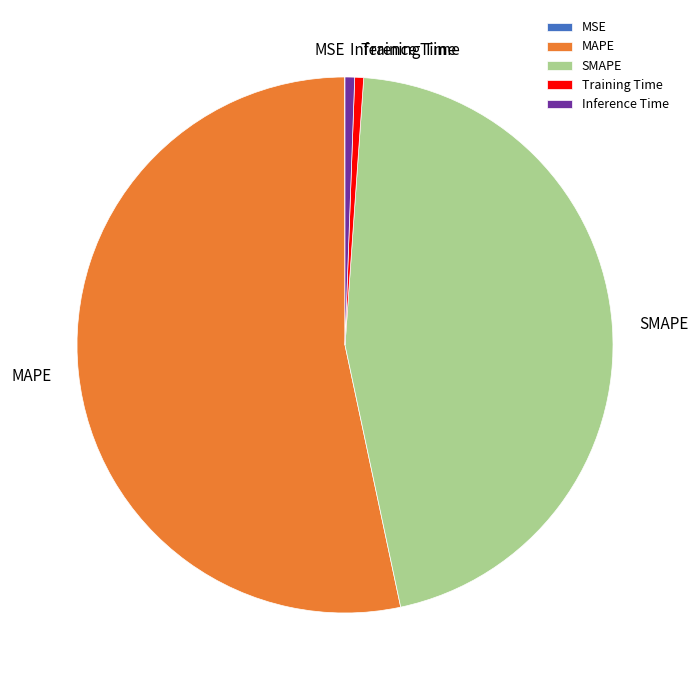

True or false: SMAPE accounts for 46% of the total.

True